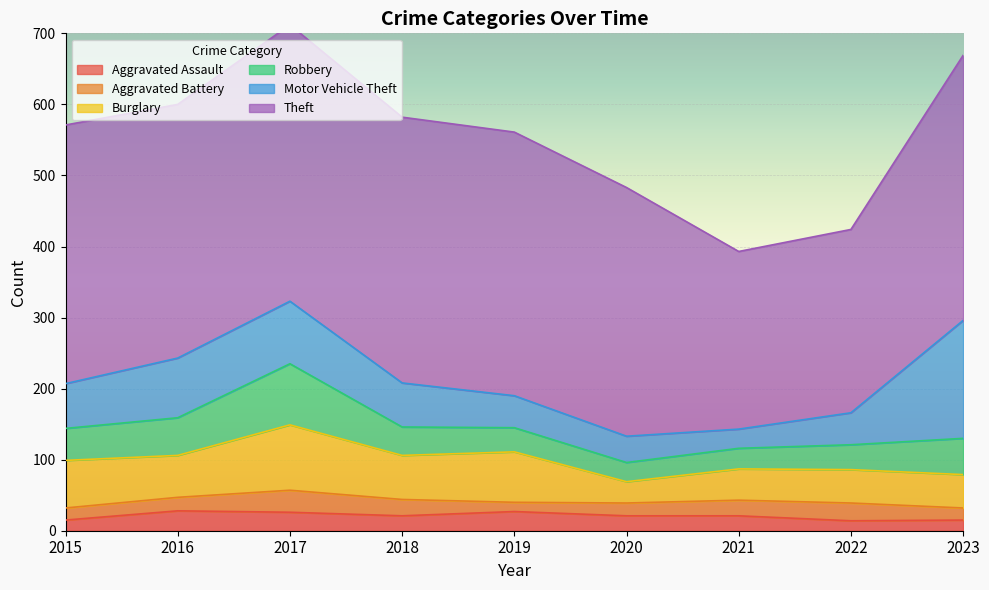

Reading left to right, extract all data points from this chart.

Aggravated Assault: 15	28	26	21	27	21	21	14	15
Aggravated Battery: 17	19	31	23	13	18	22	25	17
Burglary: 67	59	92	62	71	30	44	47	47
Robbery: 45	53	86	40	34	27	29	35	51
Motor Vehicle Theft: 63	84	88	62	45	37	27	45	166
Theft: 364	357	389	374	371	350	250	258	373